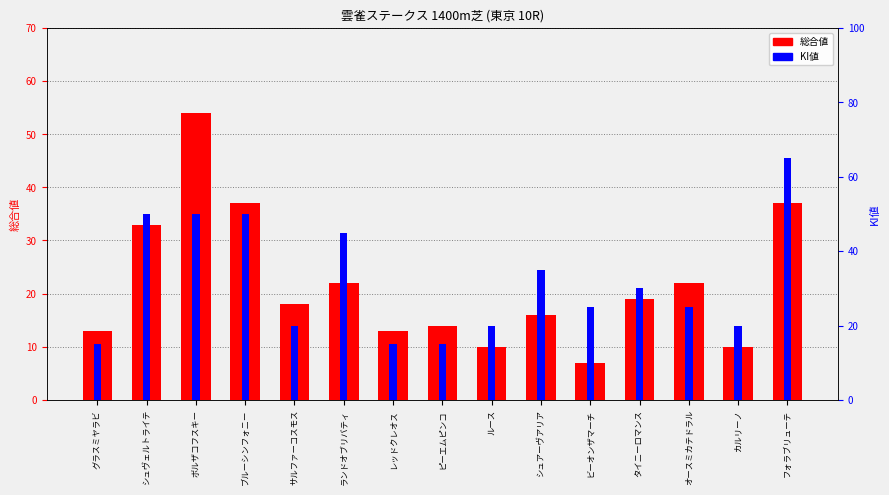

Which series has the widest spread of values?

KI値